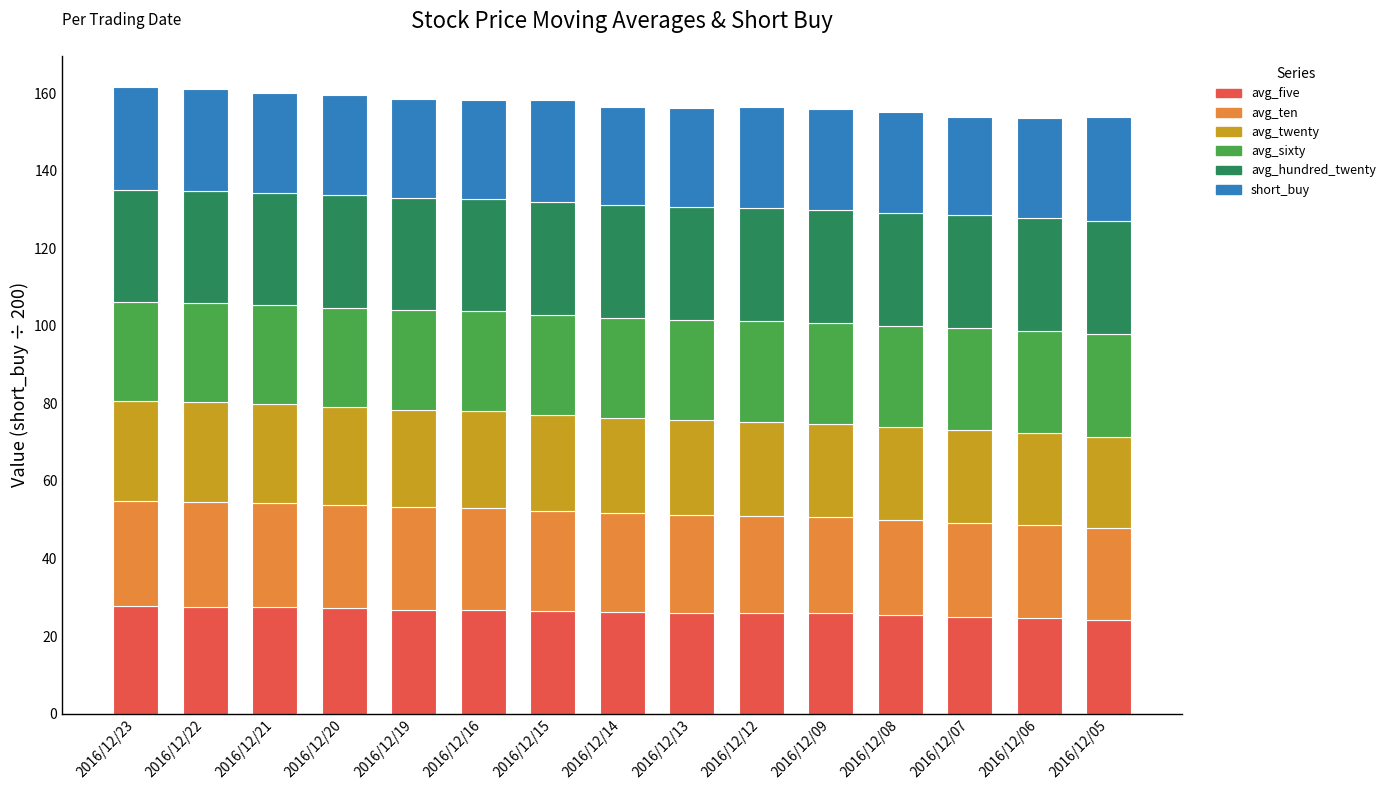

What is the difference between the maximum and minimum values in the avg_five series?

3.6